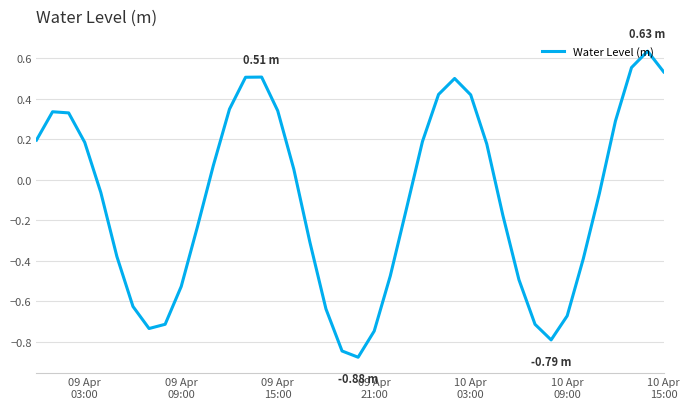

What is the difference between the maximum and minimum values?

1.5